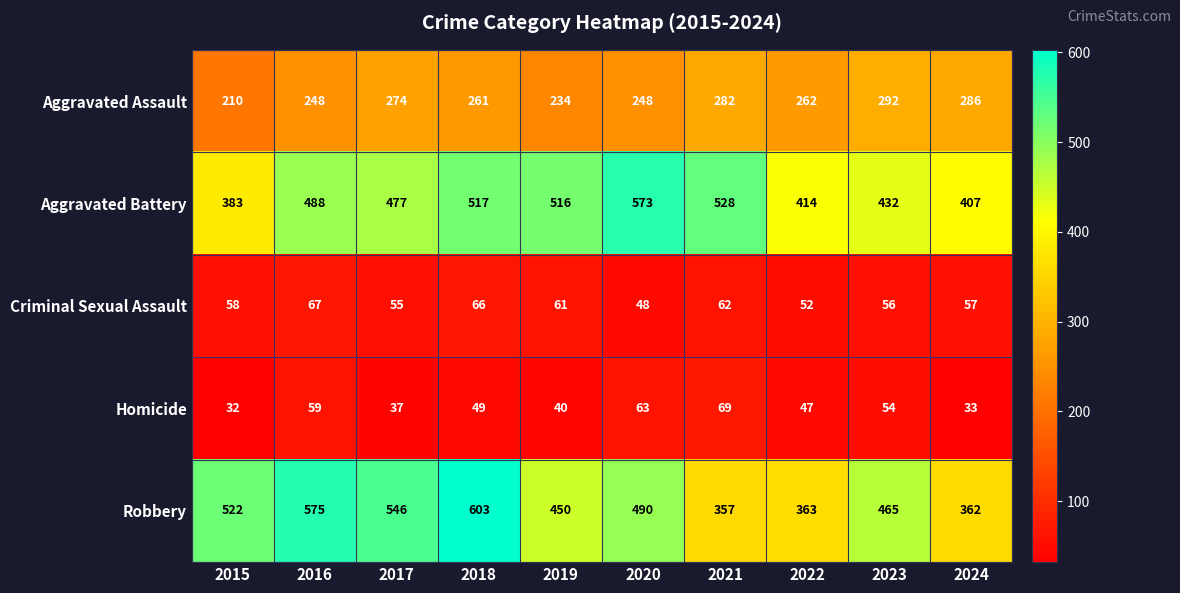

How many data points in Homicide are less than 49?

5